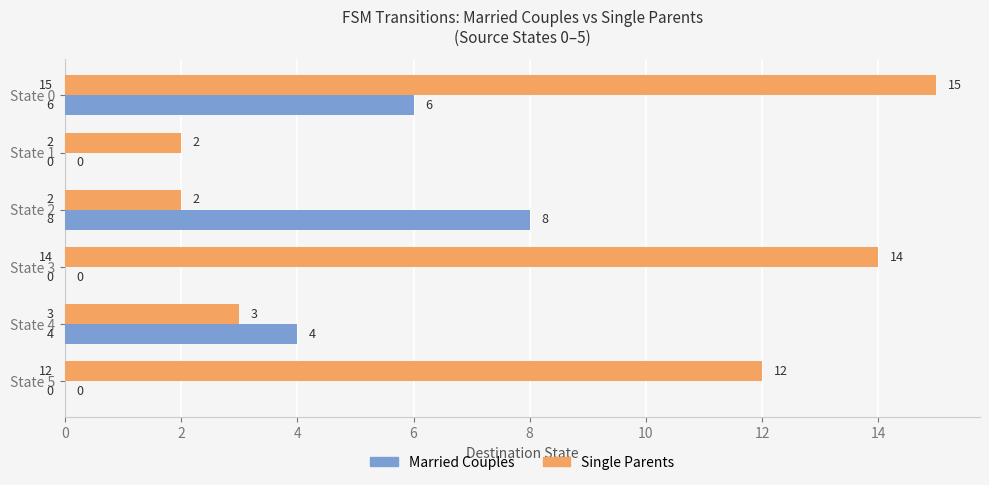

What is the sum of all Married Couples values?

18